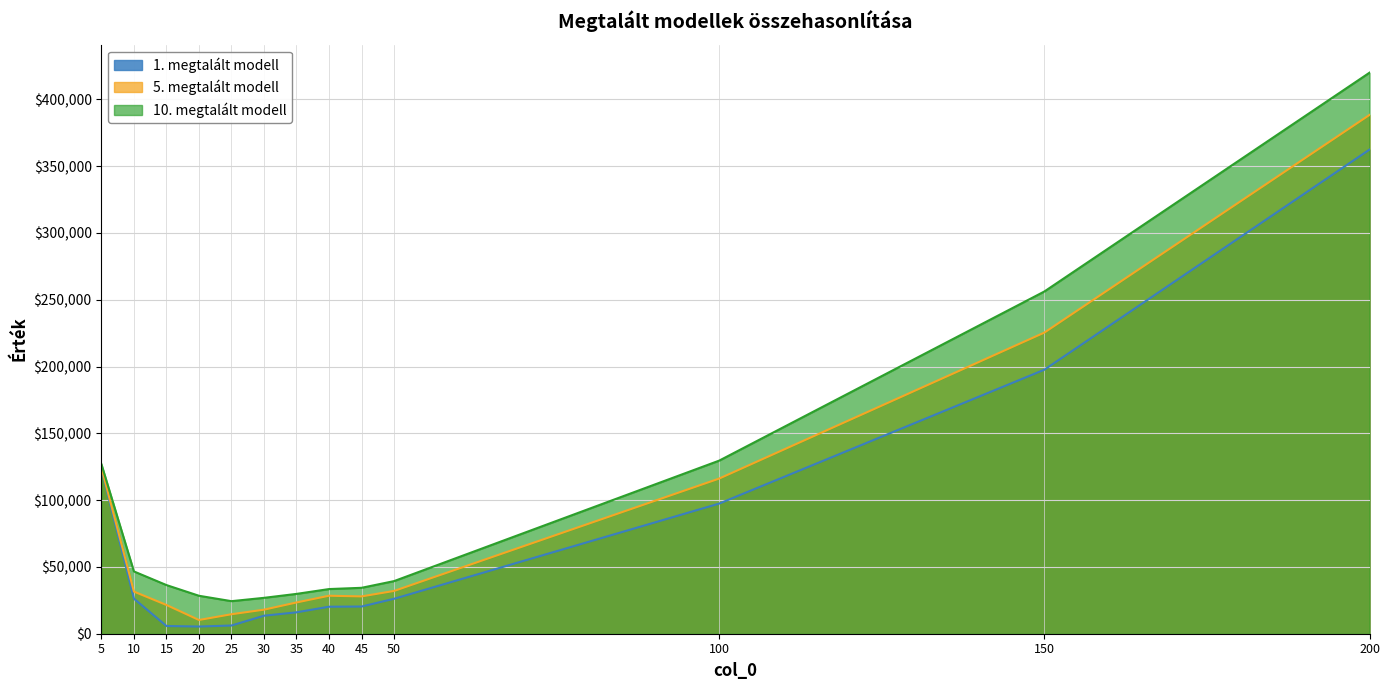

The 10. megtalált modell series shows 24373.0 at 25. True or false?

True